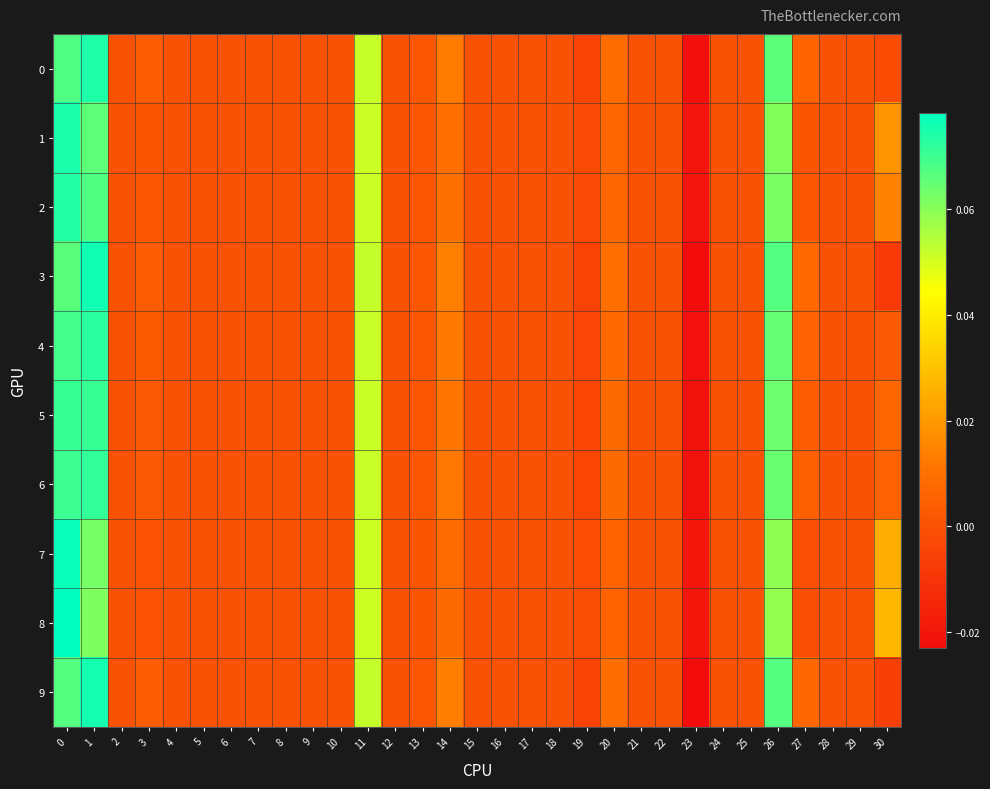

At how many categories does at least one series exceed 0?

10